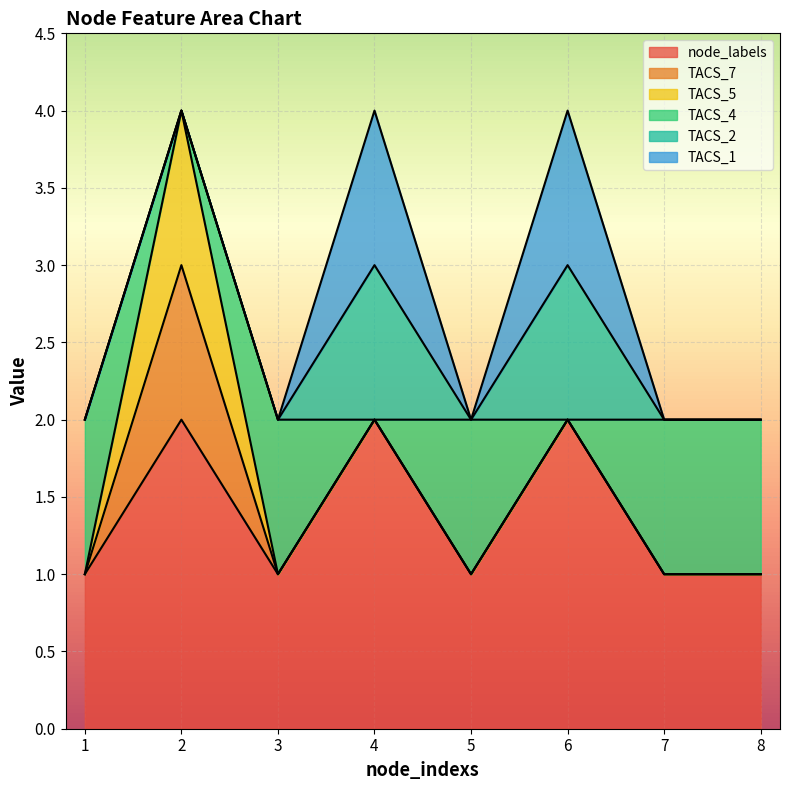

Which has a higher value, 4 or 3?

4